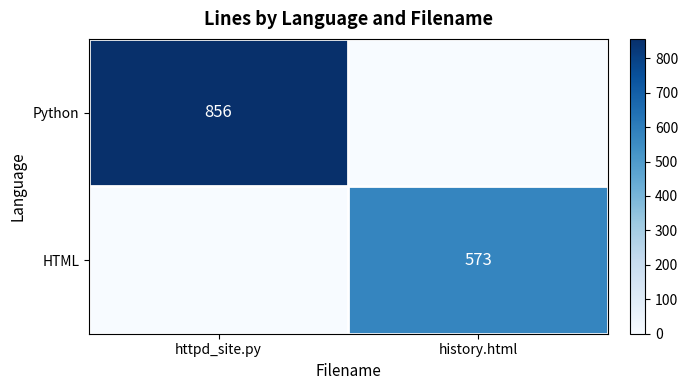

How many distinct data groups are displayed?

2